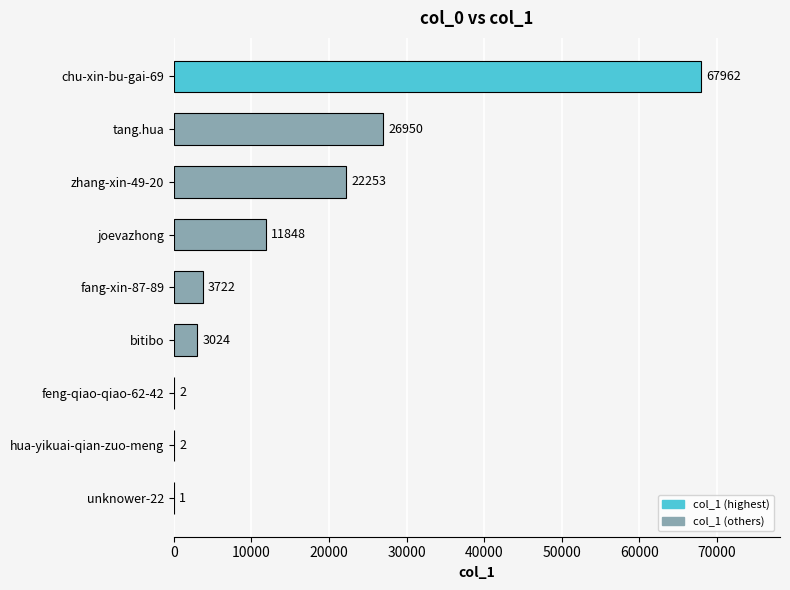

Are the bars grouped side by side (vs. stacked)?

No